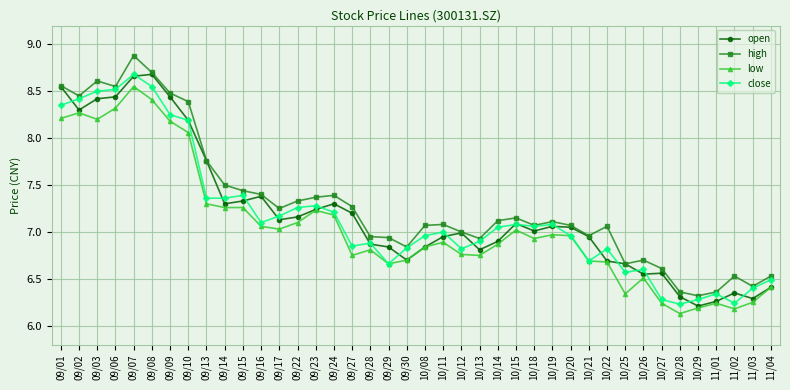

Is the value of close at 09/15 greater than the value of high at 11/03?

Yes